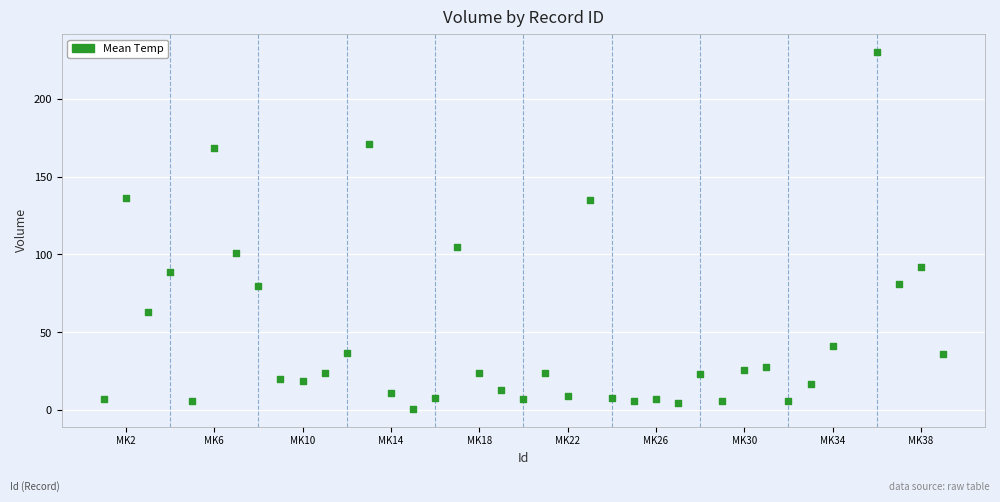

What is the range of Y values (max minus min)?

229